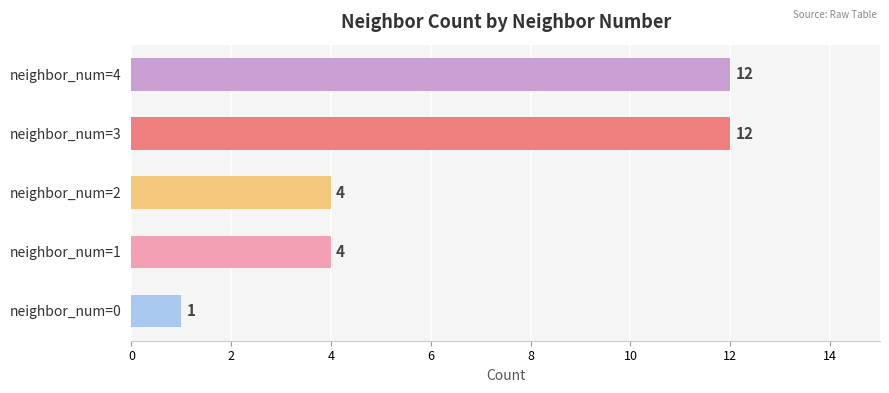

Which label corresponds to the smallest value in the chart?

neighbor_num=0